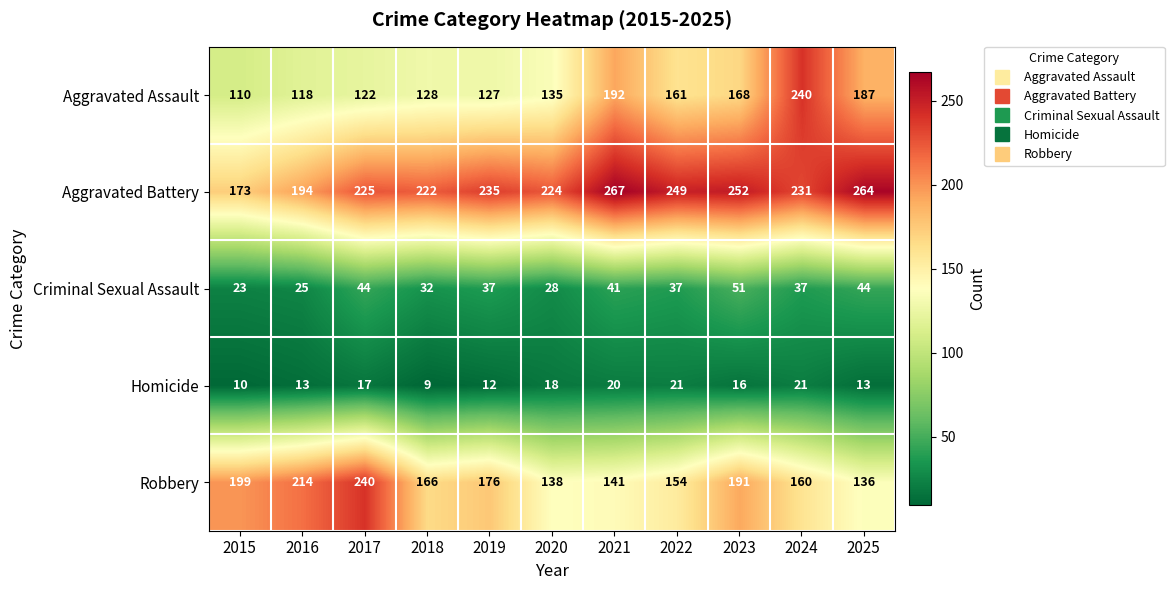

Which series has the largest range (max minus min)?

Aggravated Assault